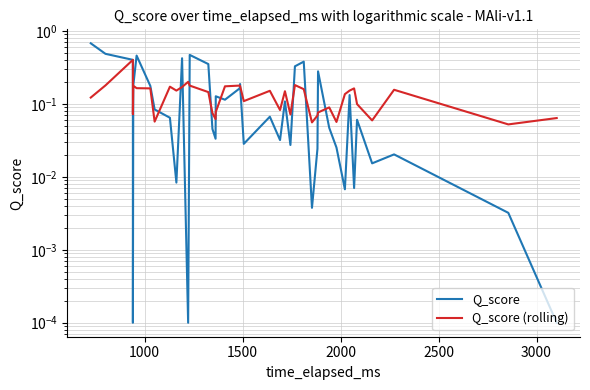

At how many categories does at least one series exceed 0?

40